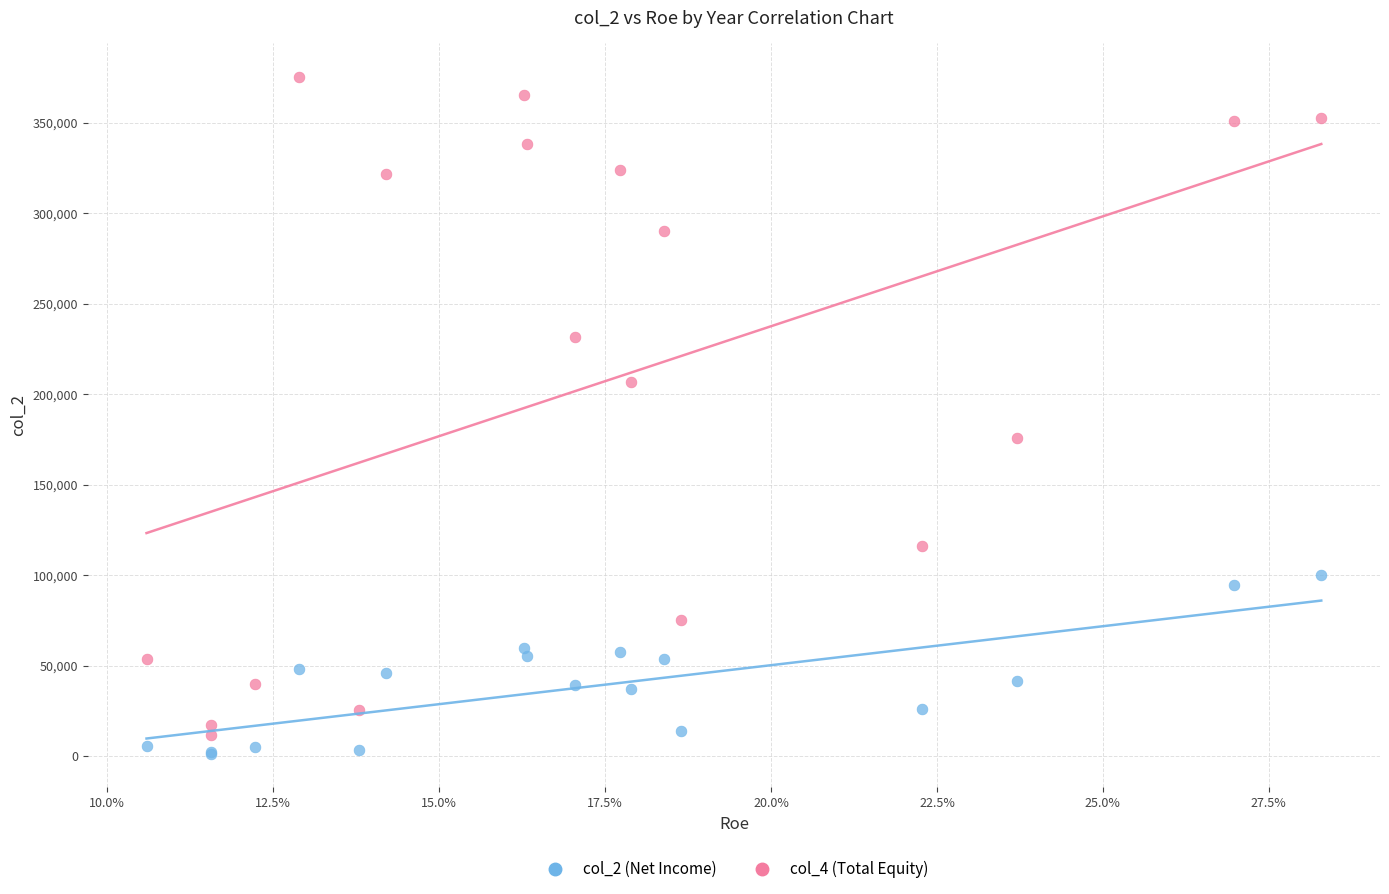

Which series reaches the maximum Y coordinate?

col_4 (Total Equity)